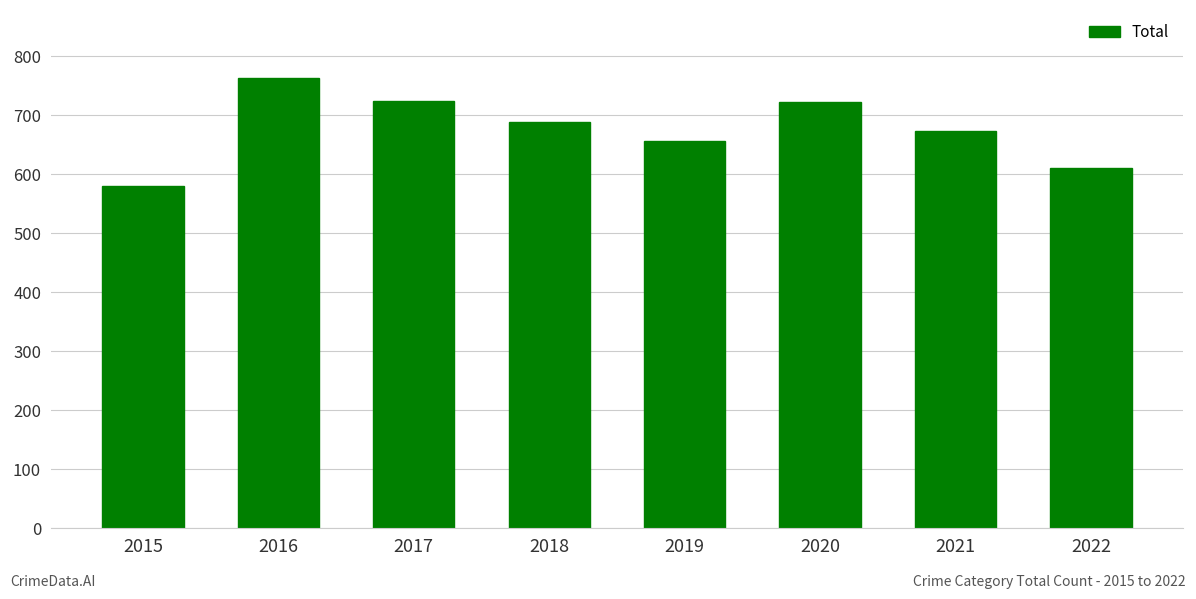

True or false: the data shows 408 at 2021.

False